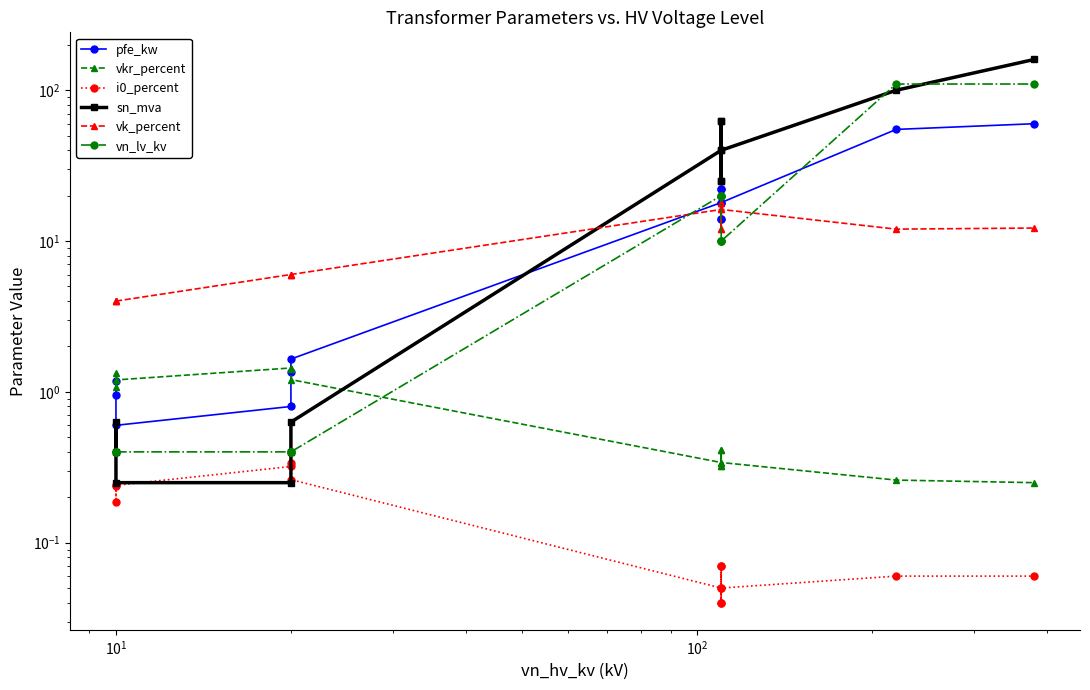

How many values in the pfe_kw series exceed 14?

6